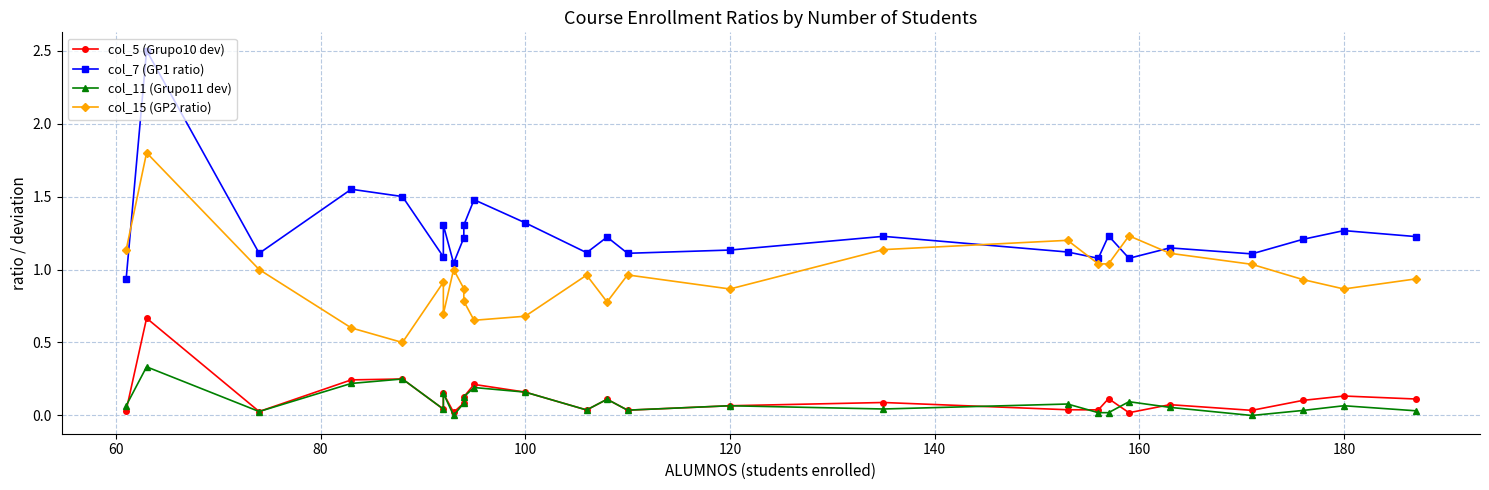

At how many categories does at least one series exceed 0?

26